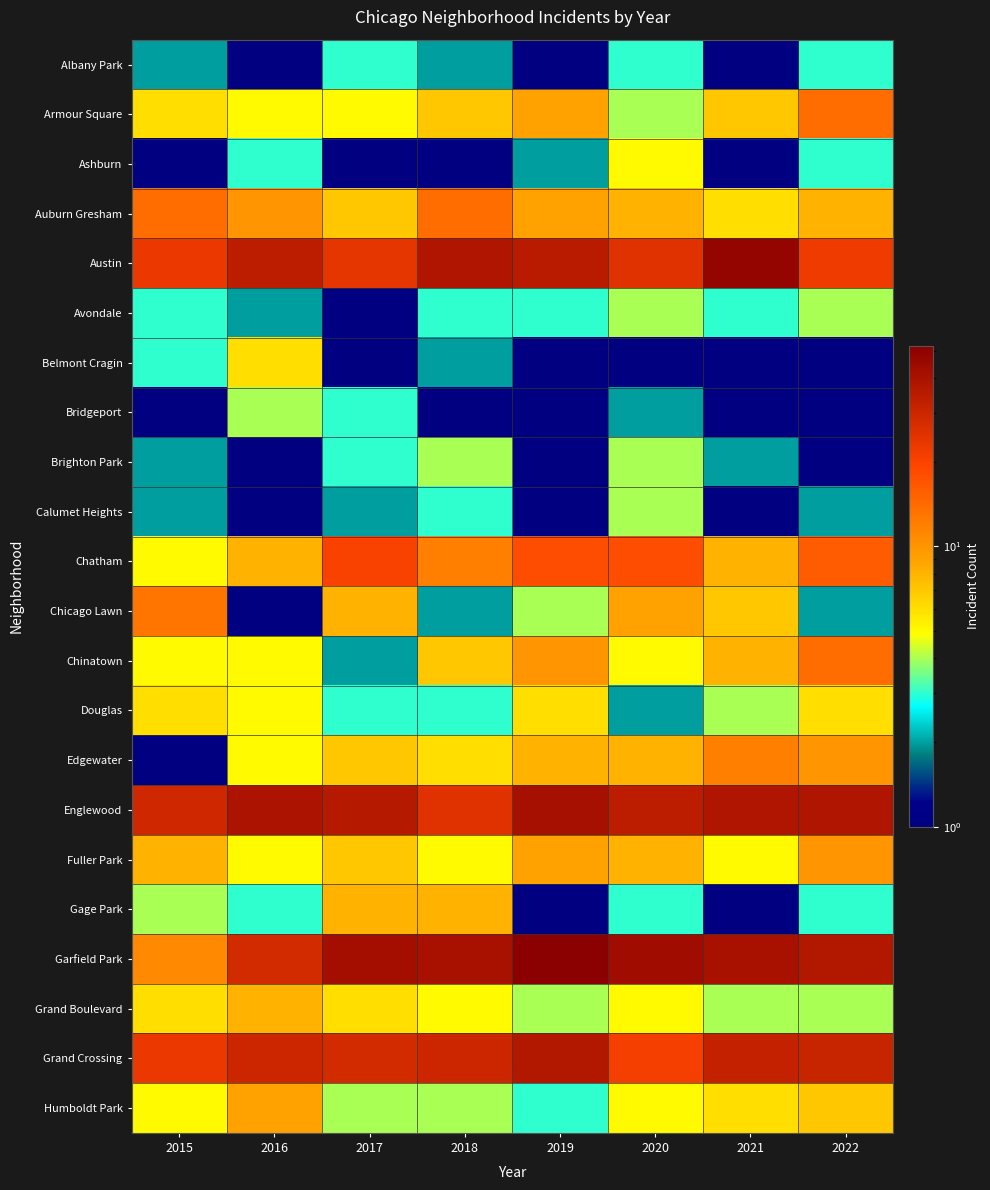

At which category is the sum across all series the highest?

2019